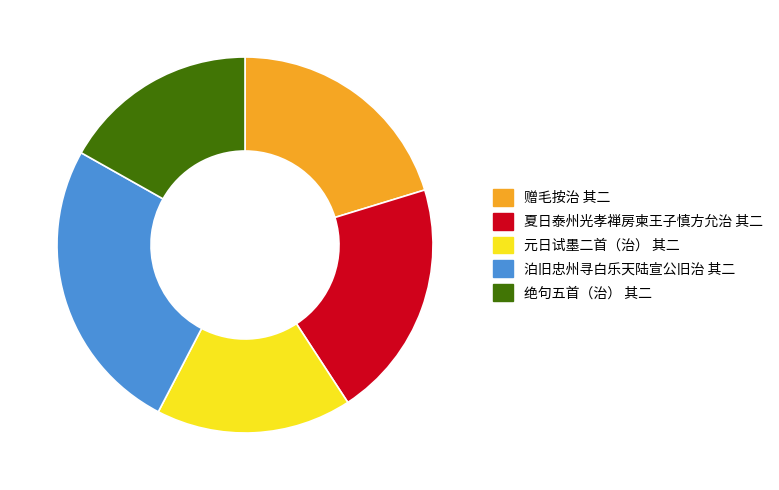

Which slice is the largest?

泊旧忠州寻白乐天陆宣公旧治 其二